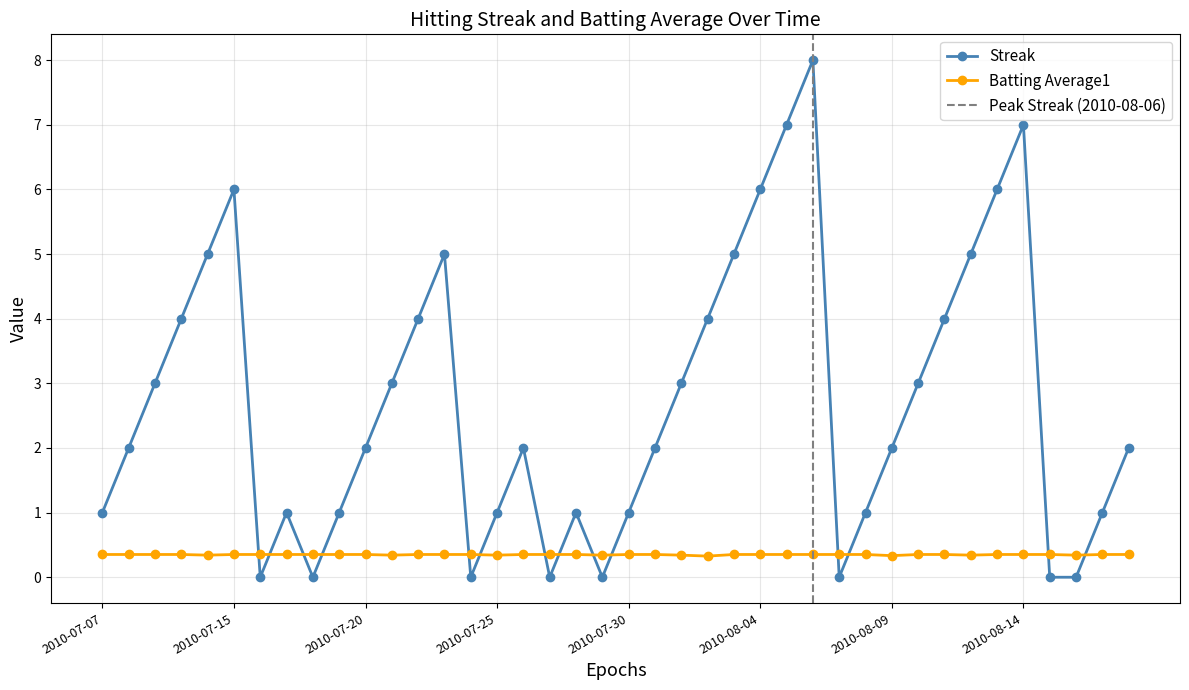

How many categories are shown in the chart?

40